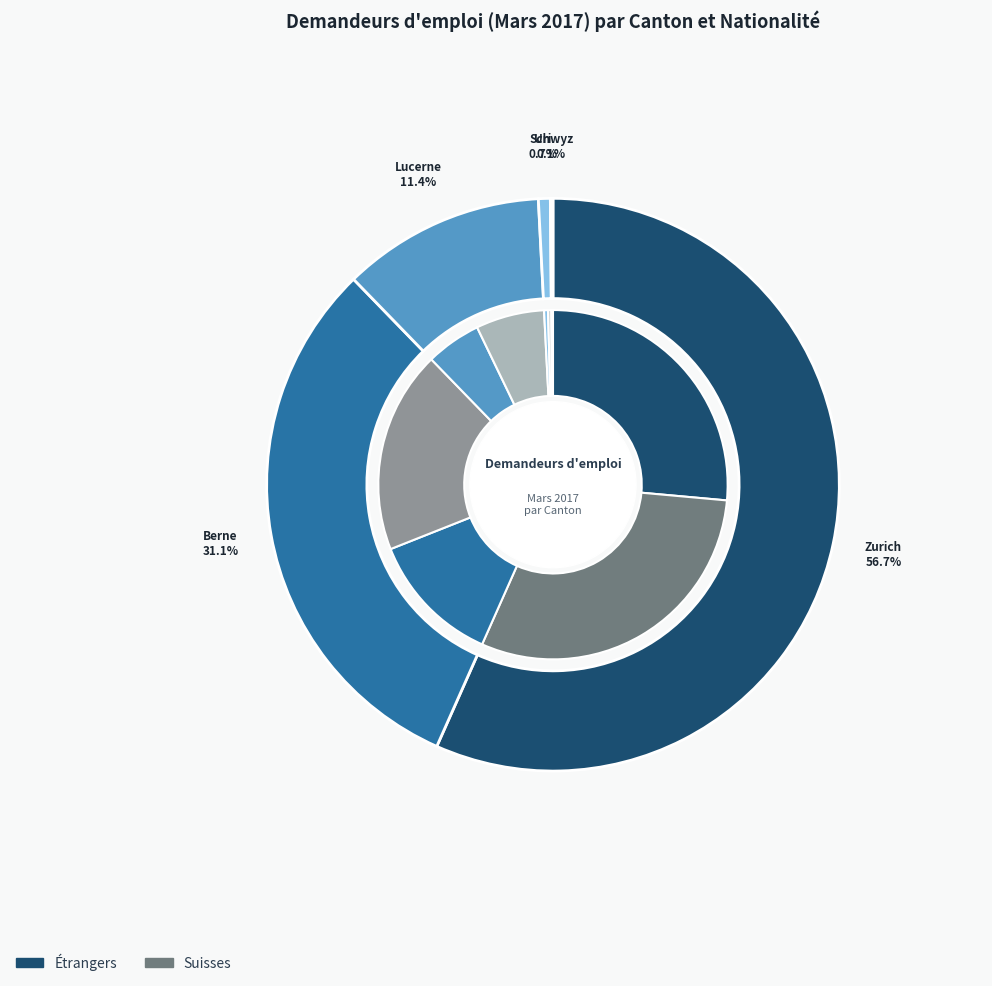

Rank the series by their average value, from highest to lowest.

Suisses, Etrangers